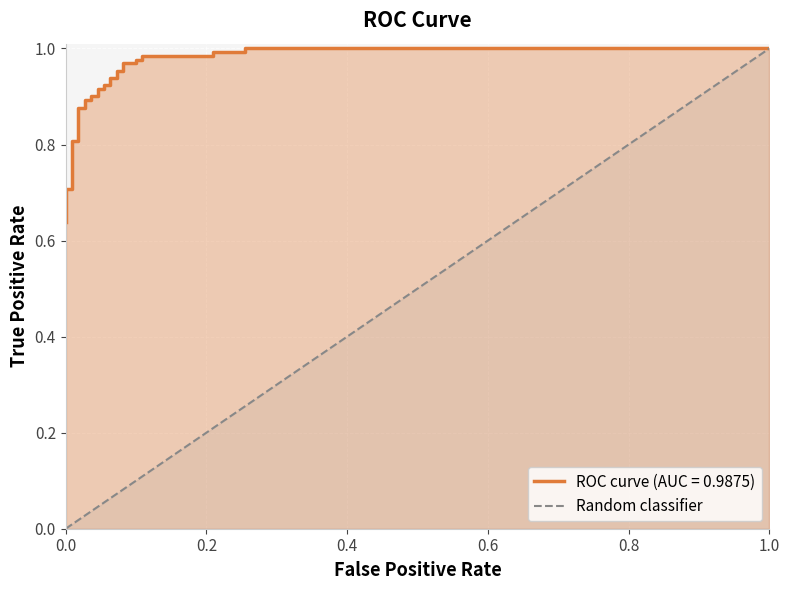

Count the values in the range 0 to 1.

2